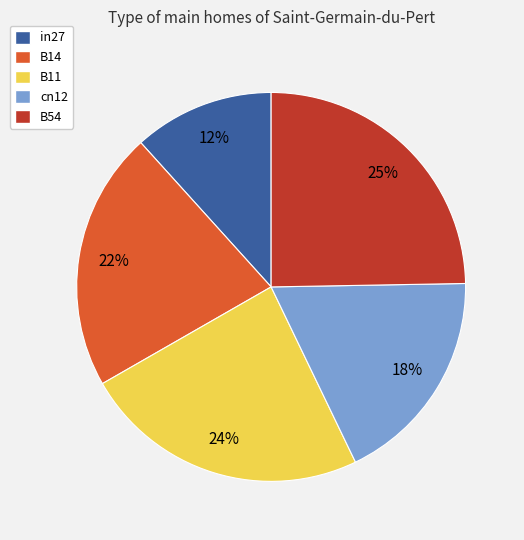

How many slices are in this pie chart?

5